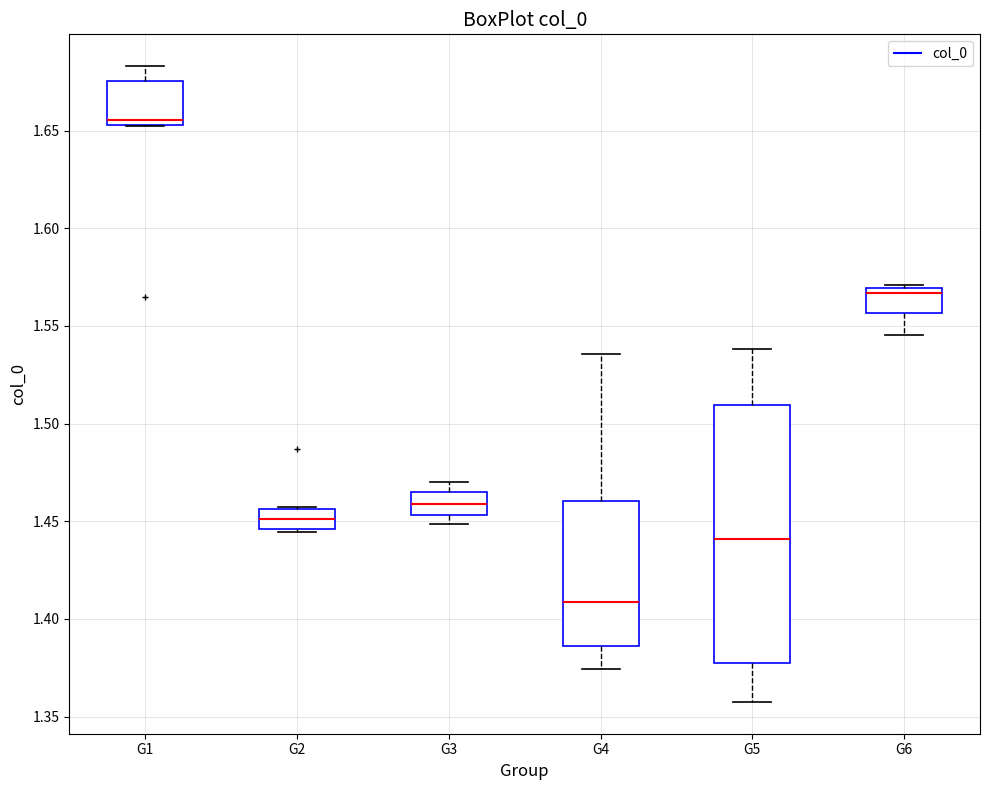

Which box is the tallest, from its lower edge to its upper edge?

G5